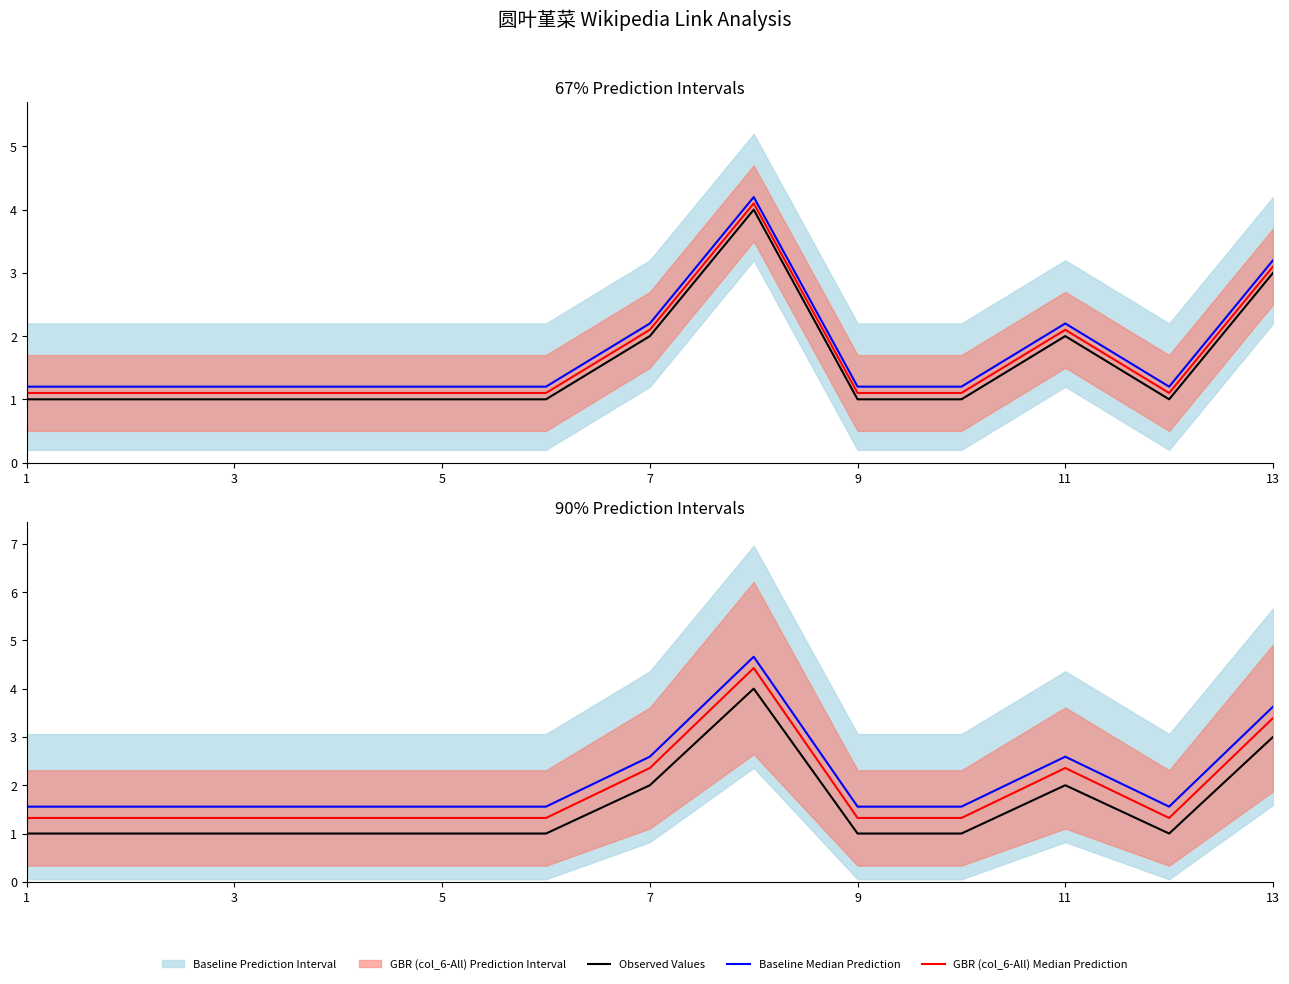

What is the average value of the Baseline Median Prediction series?

2.1